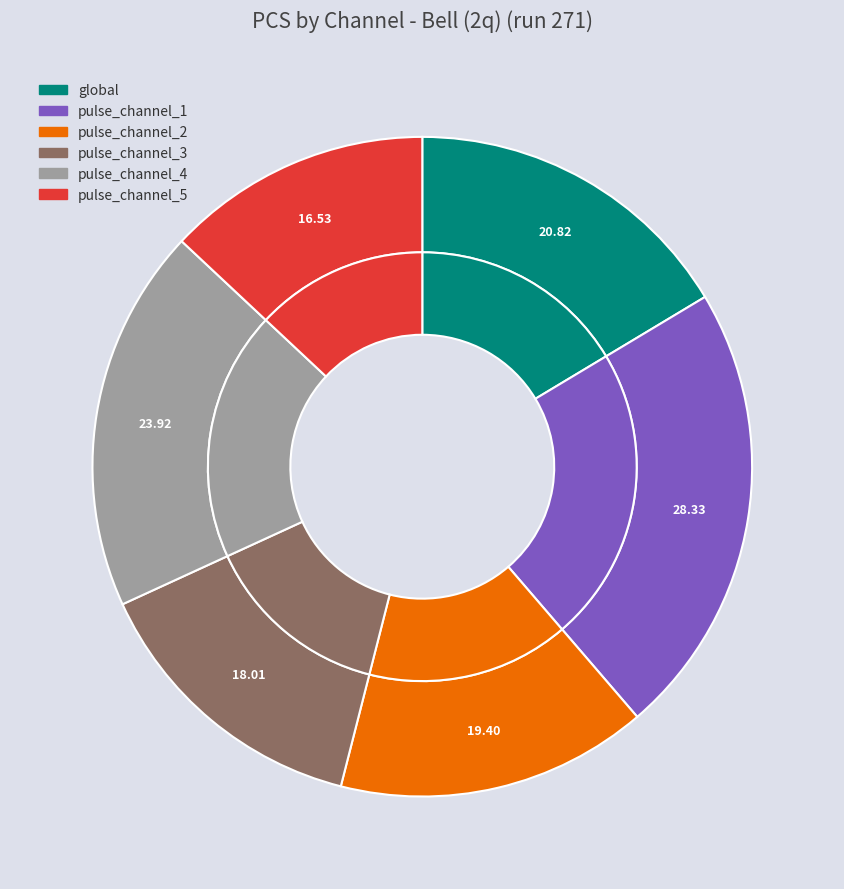

What percentage is the pulse_channel_4 slice, to the nearest percent?

19%